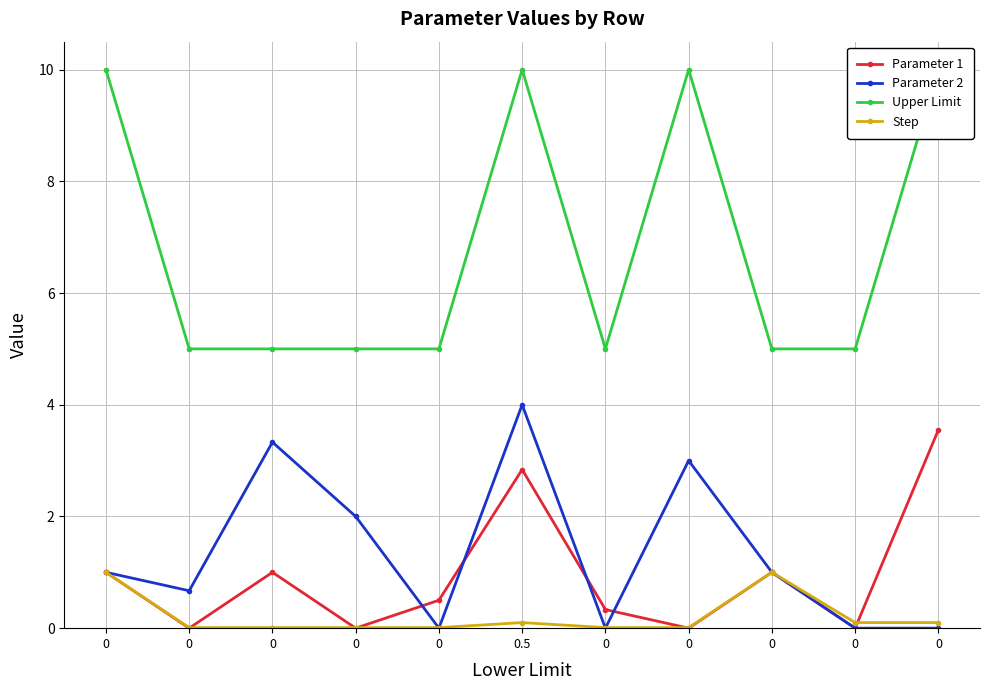

How many data points in Parameter 1 are above 0?

7